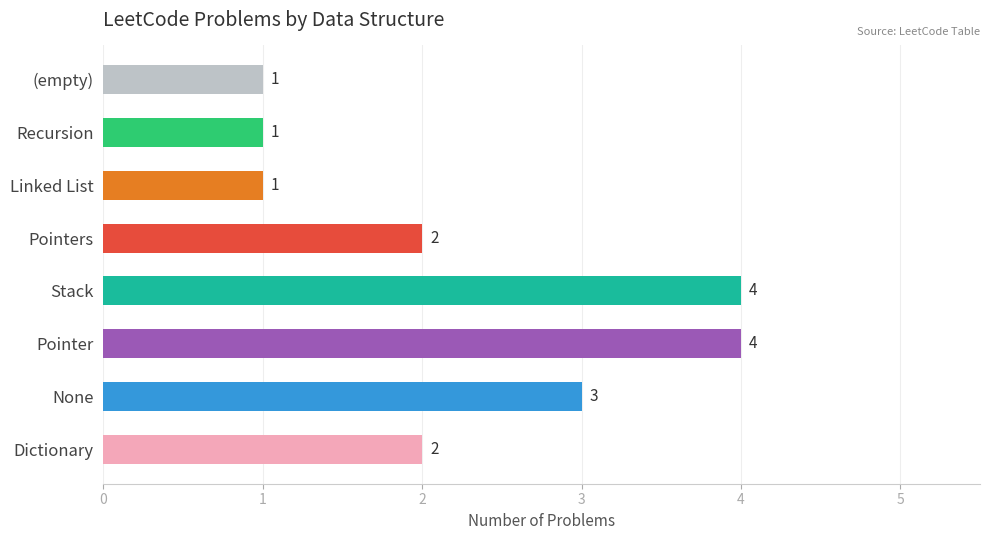

Count the values in the range 1 to 4.

8